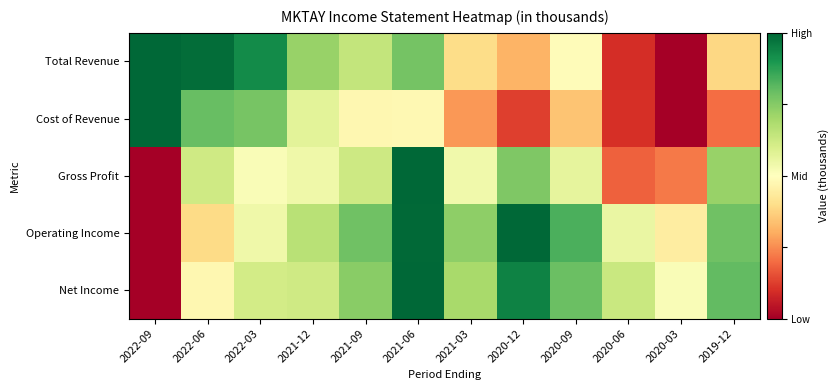

At how many categories does at least one series exceed 0?

12